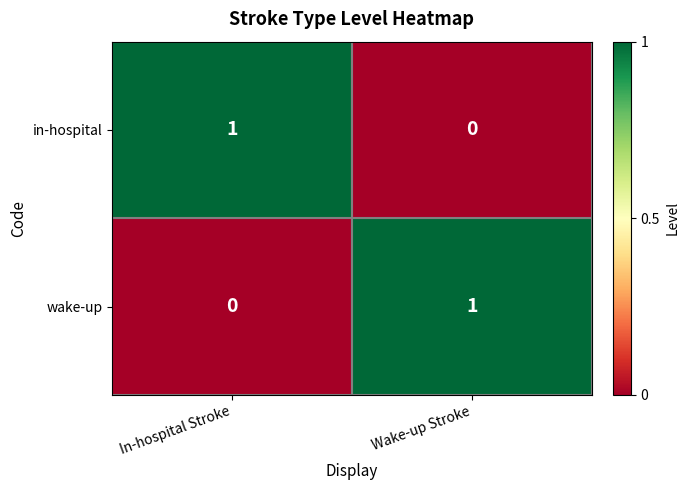

What is the difference between the highest and lowest values at Wake-up Stroke?

1